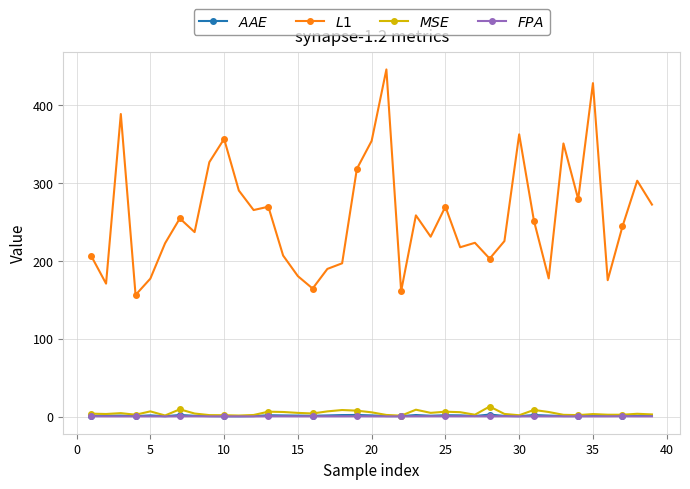

Does the chart display data point markers on the line(s)?

Yes